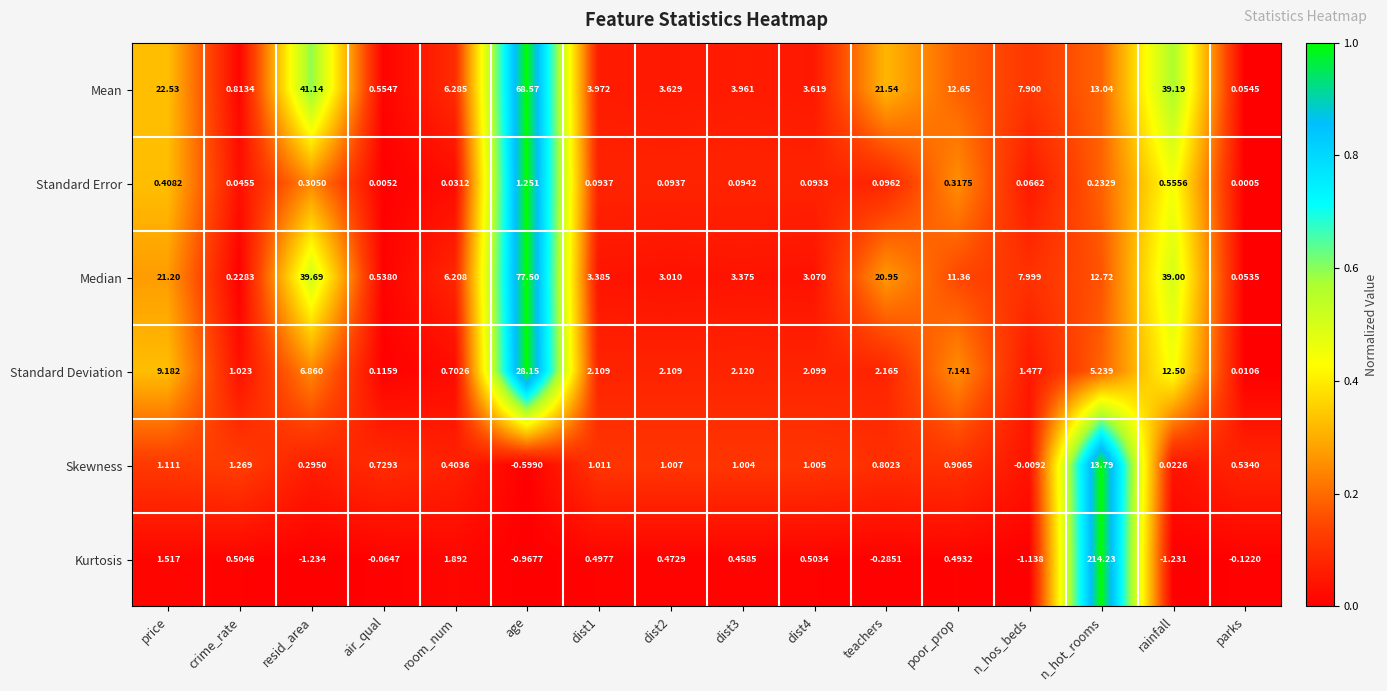

What is the maximum value shown in the chart?

214.2